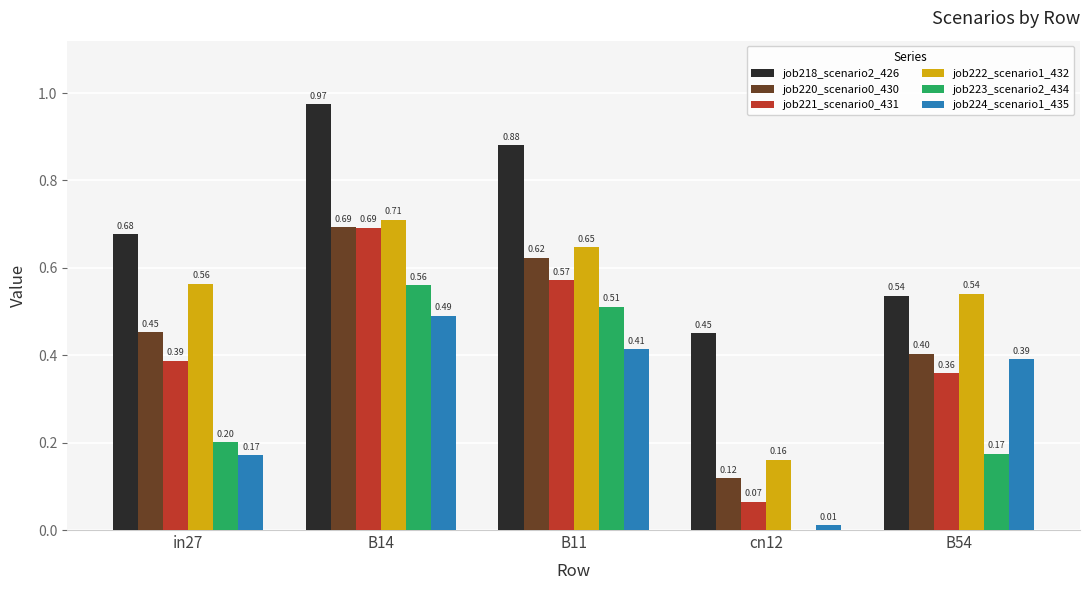

Between B14 and B54, which series saw the biggest shift?

job218_scenario2_426